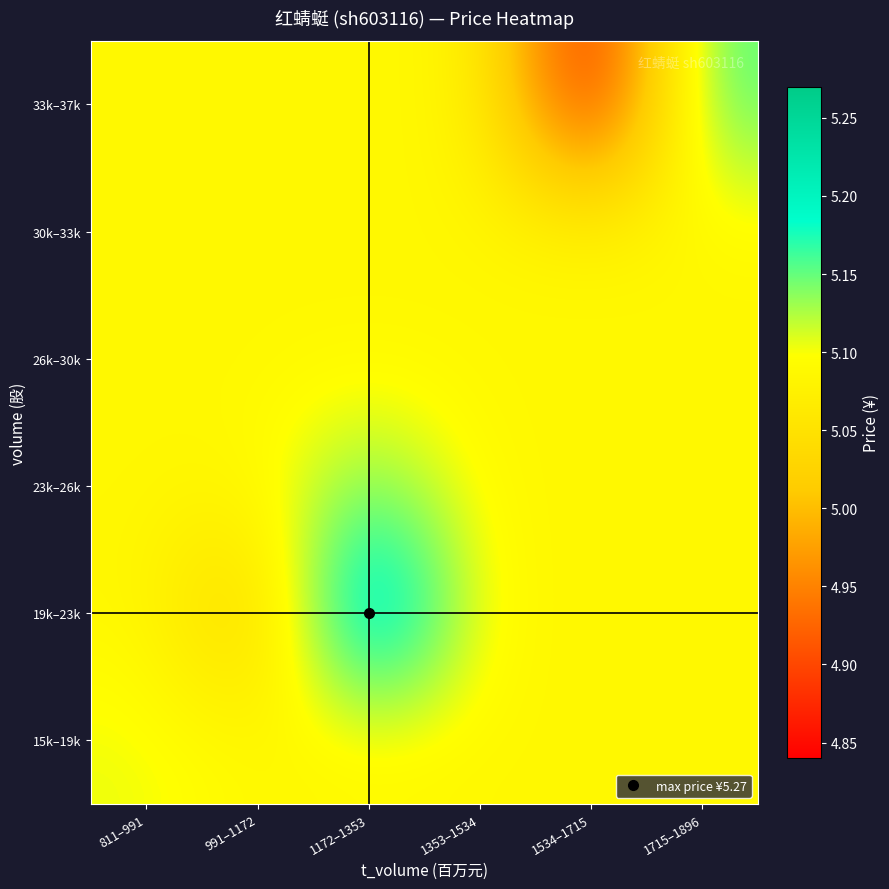

Which series has the largest total across all categories?

19k–23k